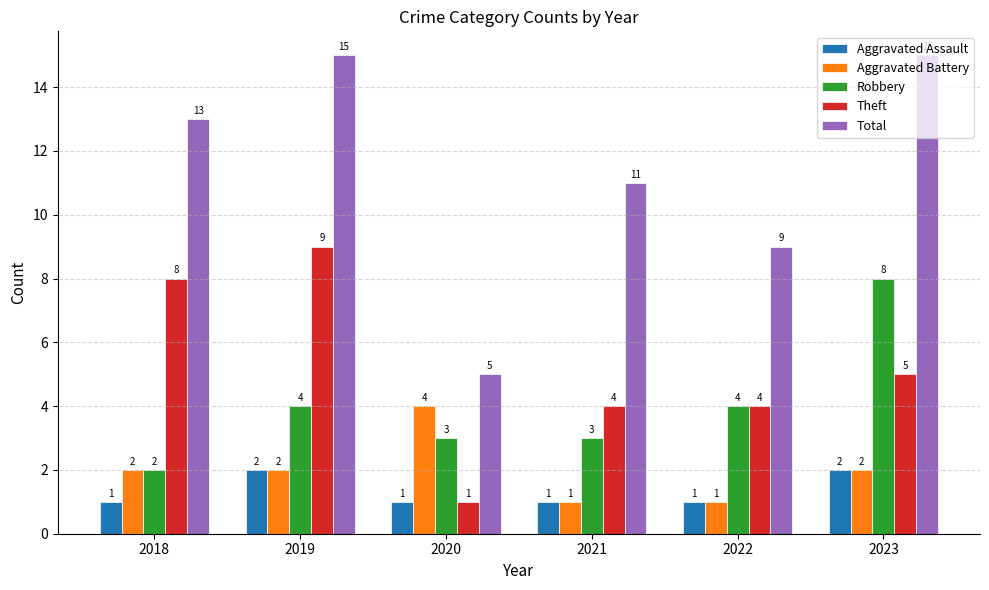

Which series has the largest total across all categories?

Total